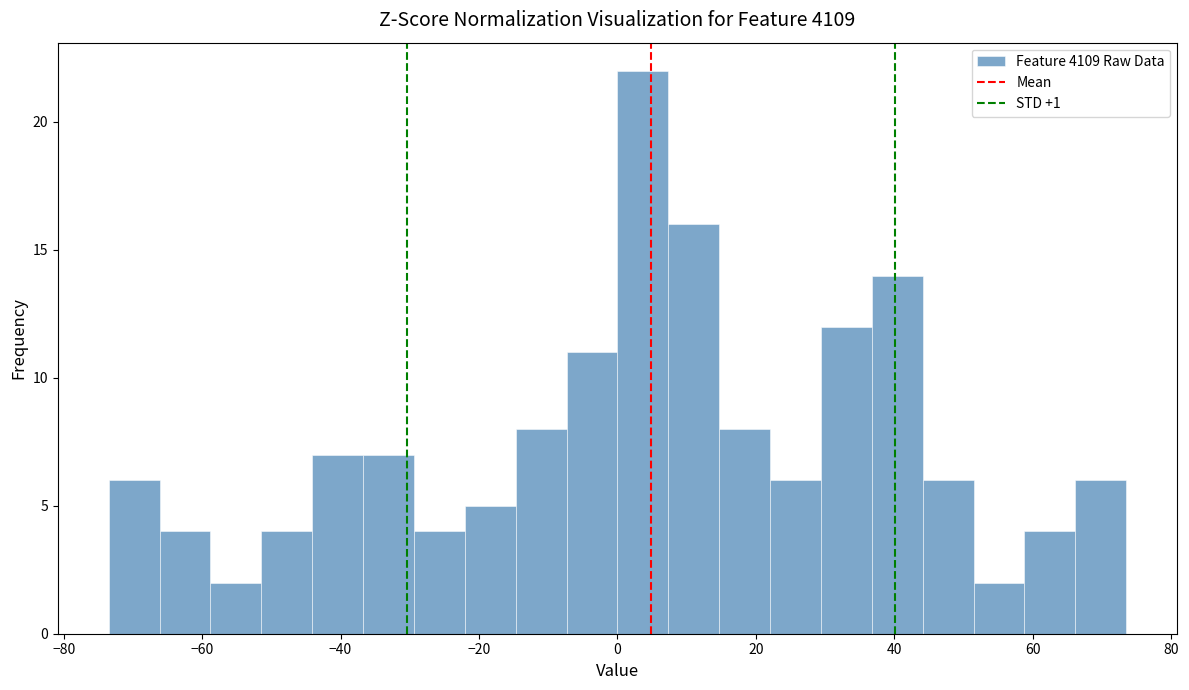

Around what value on the x-axis is the tallest bar? Give the approximate position of its centre, as read against the axis.

4